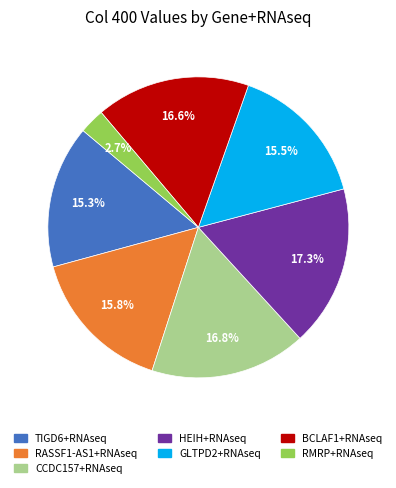

True or false: RASSF1-AS1+RNAseq accounts for 21% of the total.

False